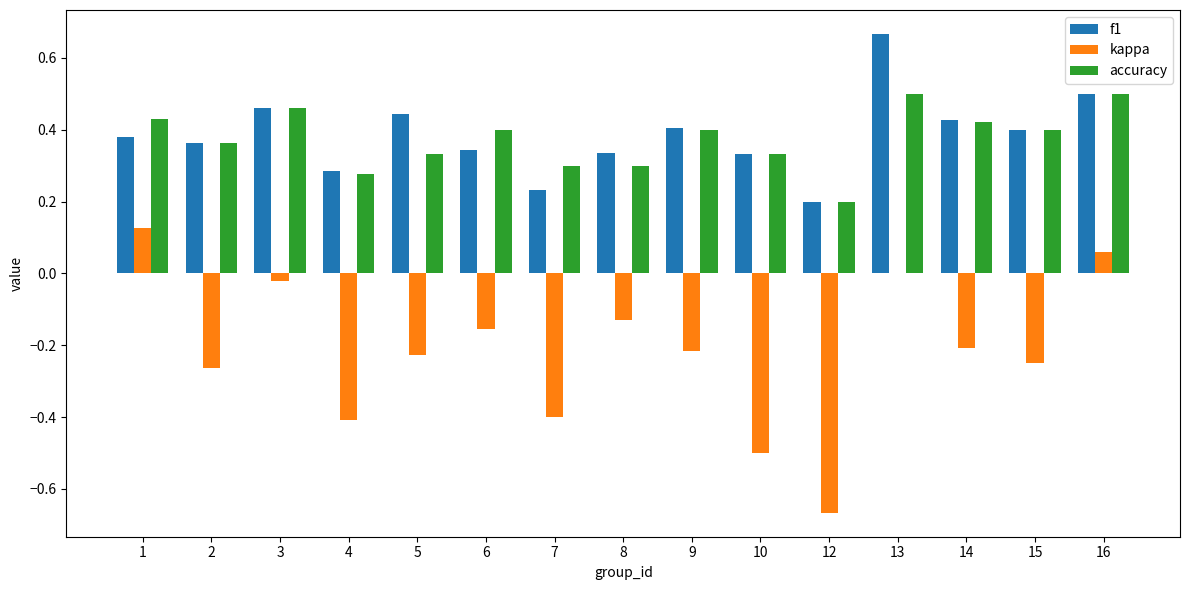

What is the sum of the kappa values at 12 and 4?

-1.1